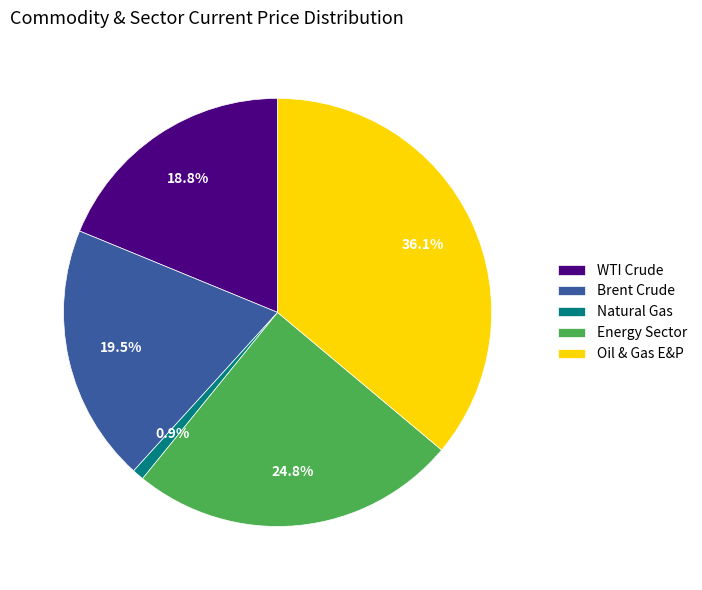

How many slices are in this pie chart?

5